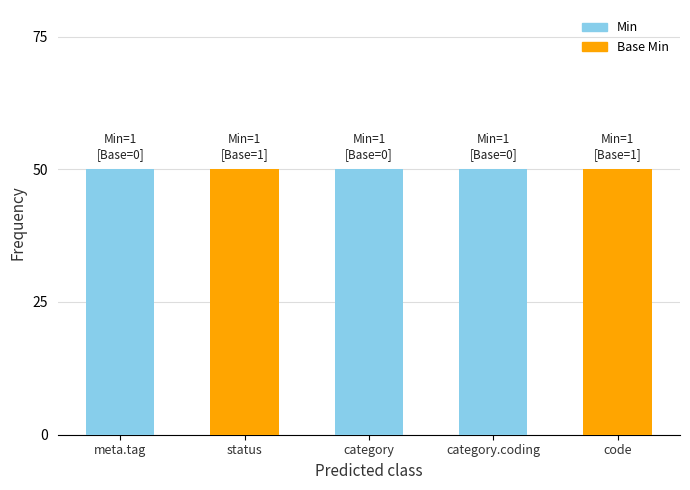

The value of Min at meta.tag is 24. True or false?

False